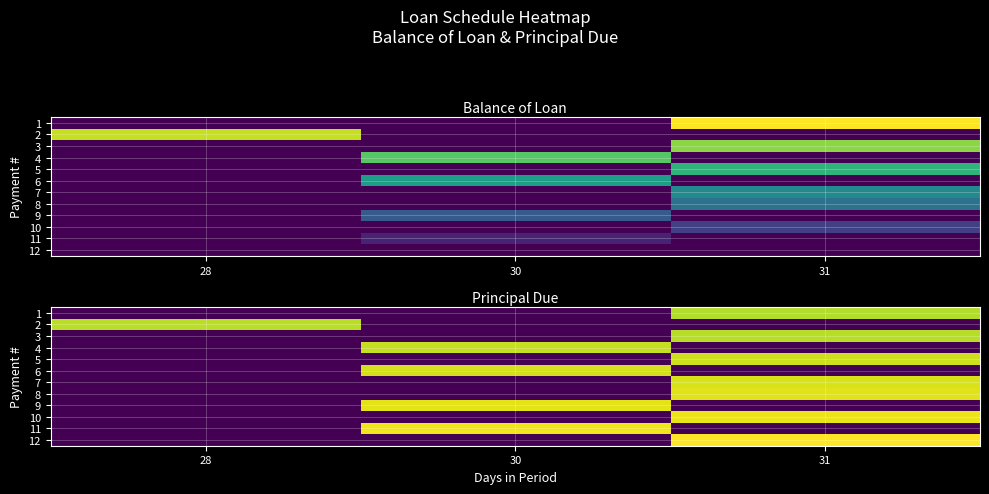

Rank the series by their maximum value, from lowest to highest.

1, 3, 2, 4, 5, 6, 7, 8, 9, 10, 11, 12